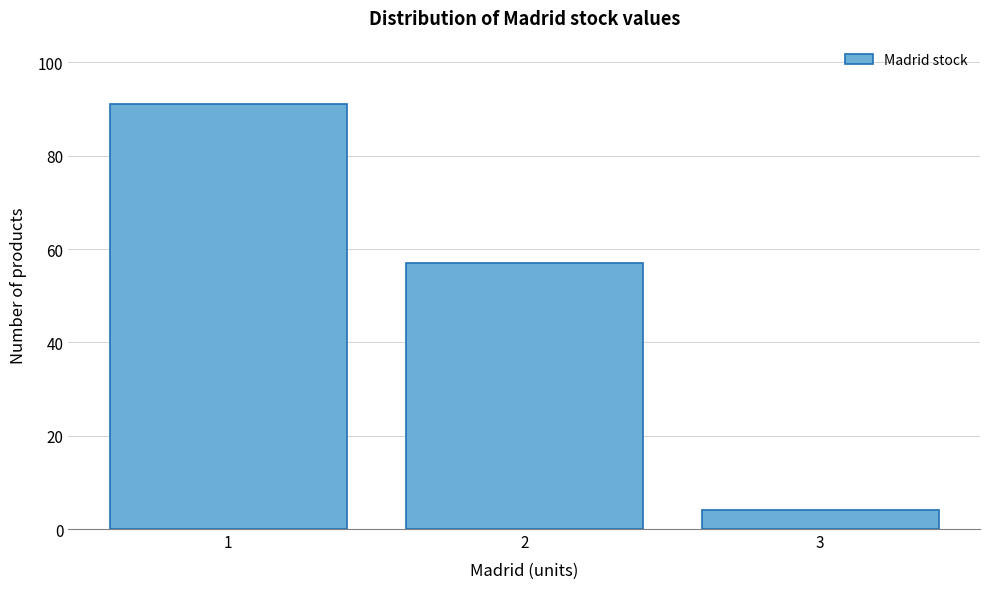

Reading right to left, transcribe all the data shown in this chart.

4	57	91